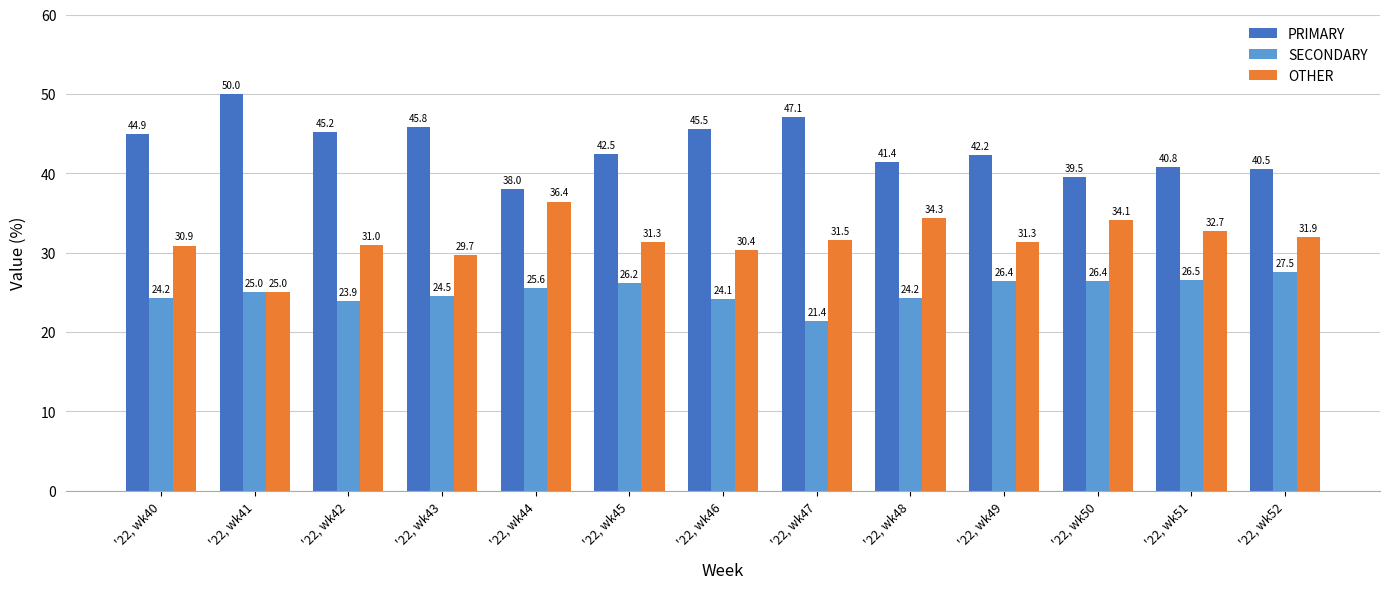

True or false: PRIMARY has a value of 15.3 at '22, wk40.

False